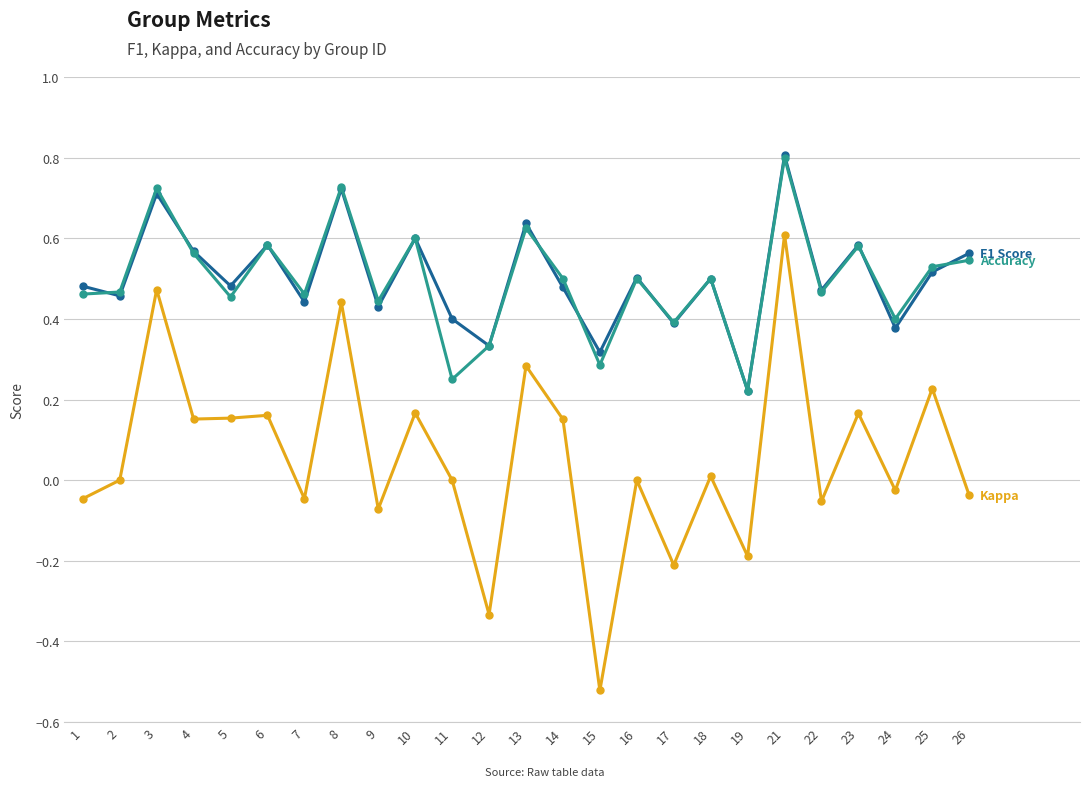

What is the total value across all series at 5?

1.1